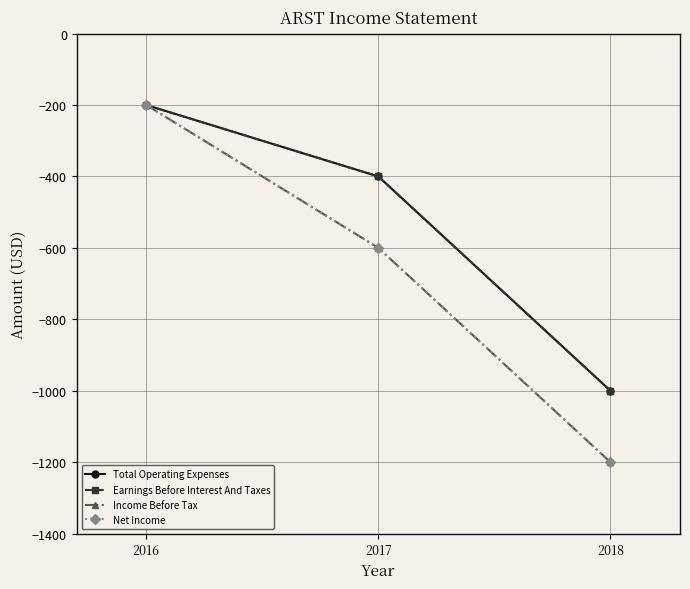

What is the sum of all Net Income values?

-2000